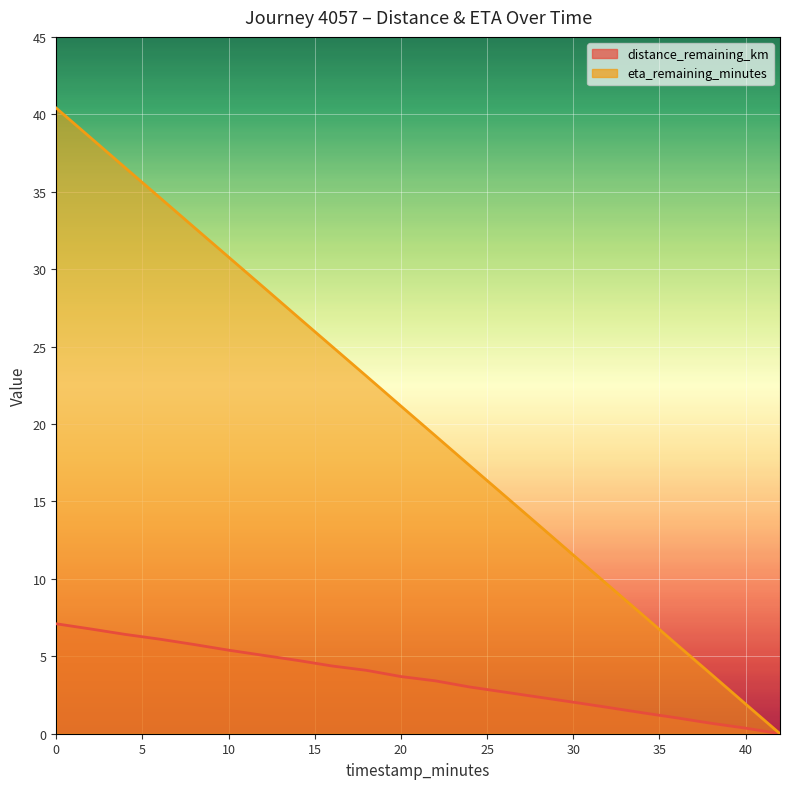

How many positive values does the distance_remaining_km series have?

21